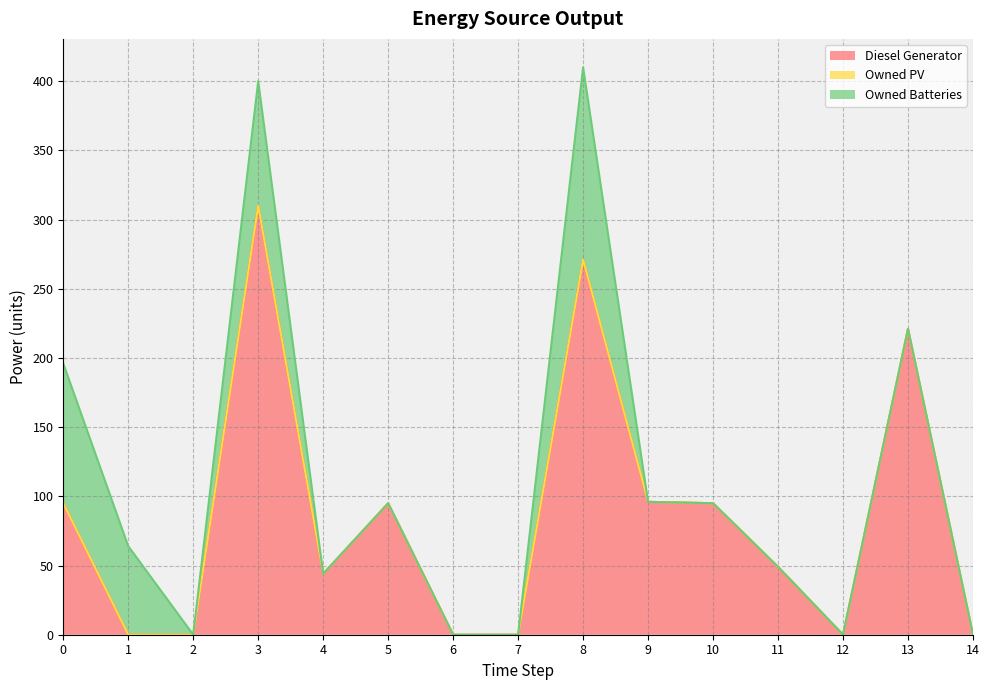

Rank the series by their maximum value, from highest to lowest.

Diesel Generator, Owned Batteries, Owned PV